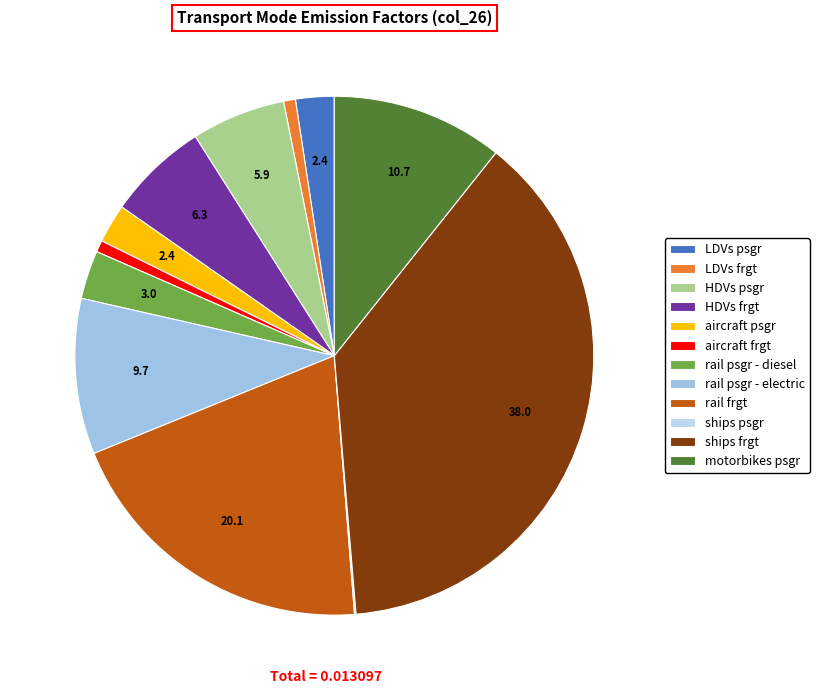

Count the number of slices in the pie.

12